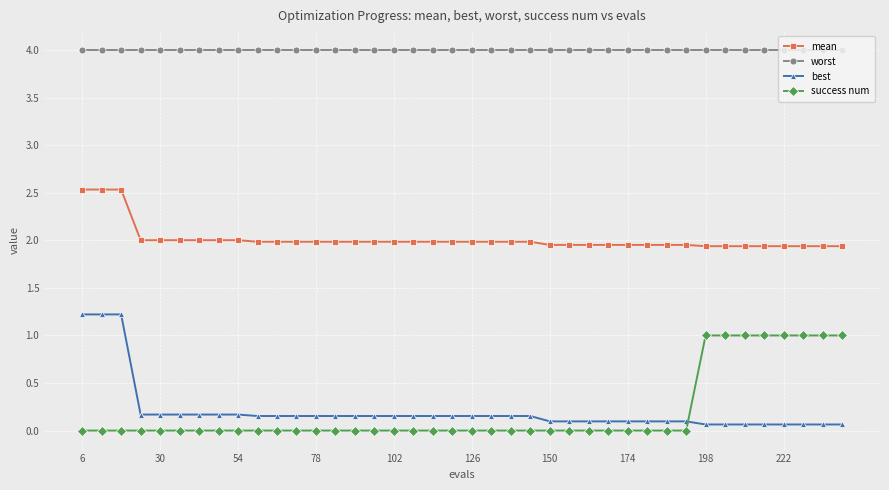

What is the difference between the maximum and minimum values in the best series?

1.2